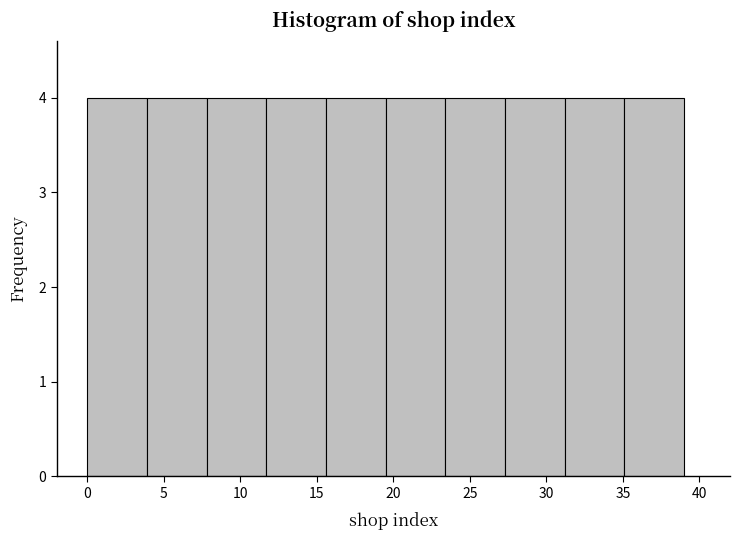

How tall is the bar that spans 15.6 to 19.5 on the x-axis? Neither the bar edges nor the heights are printed on the chart, so give them approximately, as read against the axes.

4